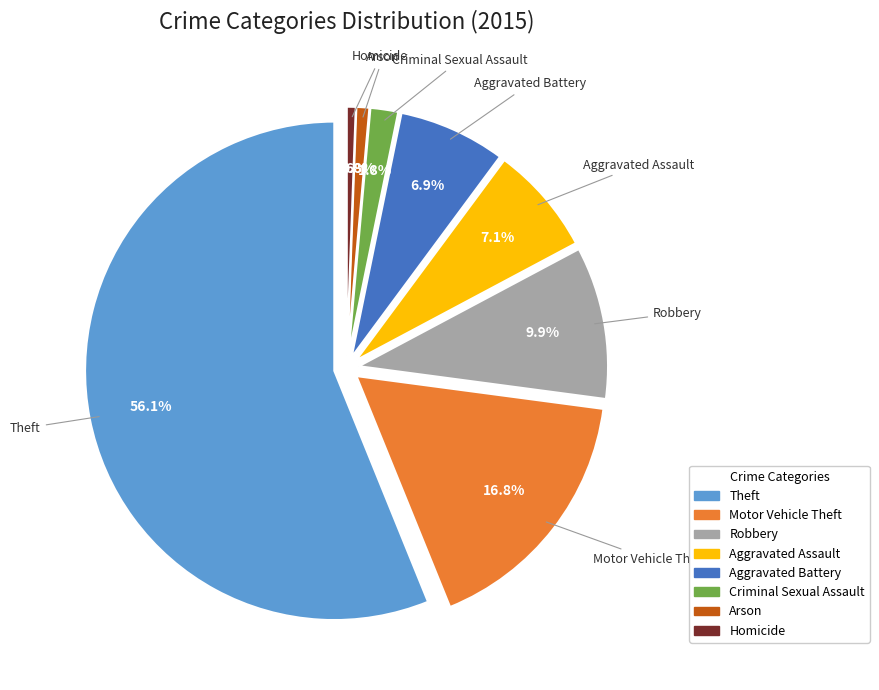

Which category has the biggest portion of the pie?

Theft